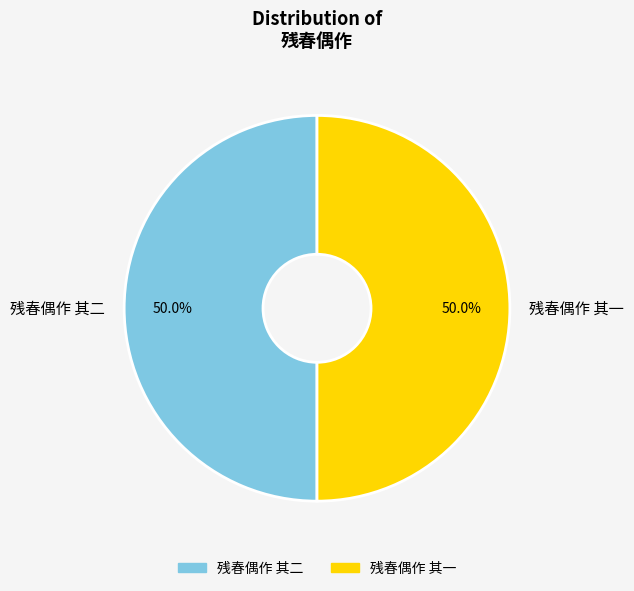

True or false: 残春偶作 其一 accounts for 65% of the total.

False